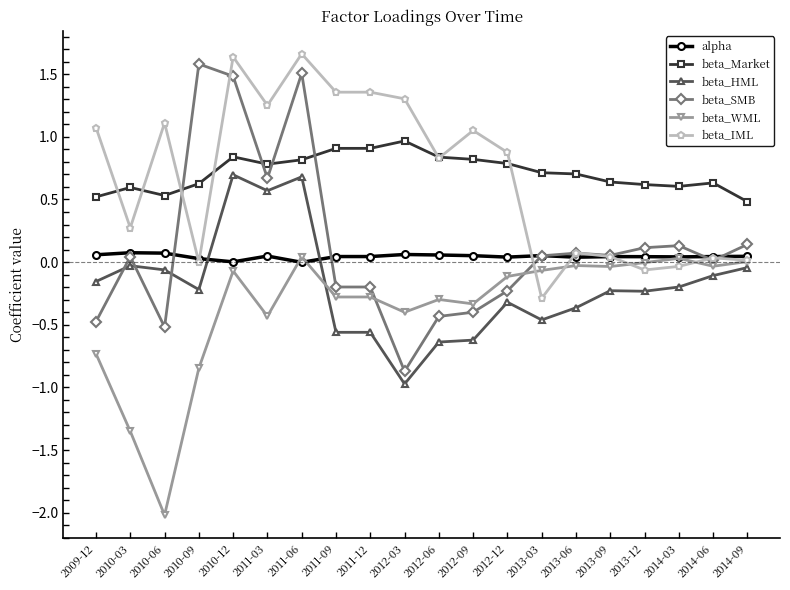

True or false: beta_Market and beta_WML intersect in this chart.

False